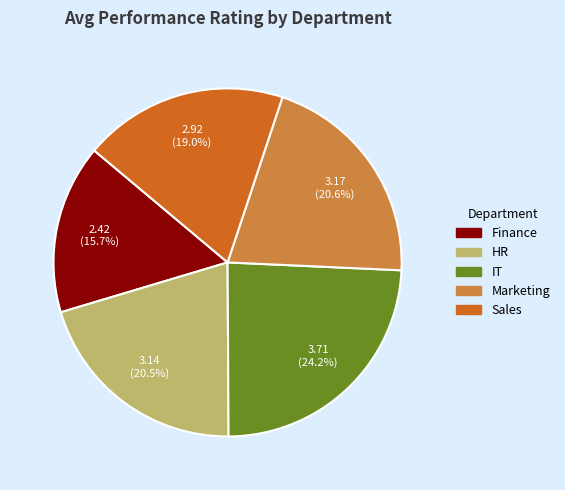

What percentage is the Marketing slice, to the nearest percent?

21%